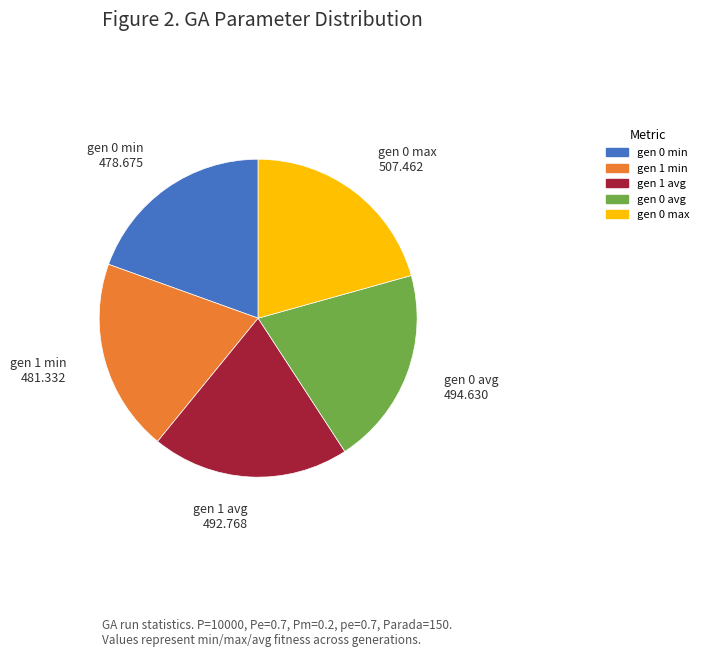

Which category has the biggest portion of the pie?

gen 0 max